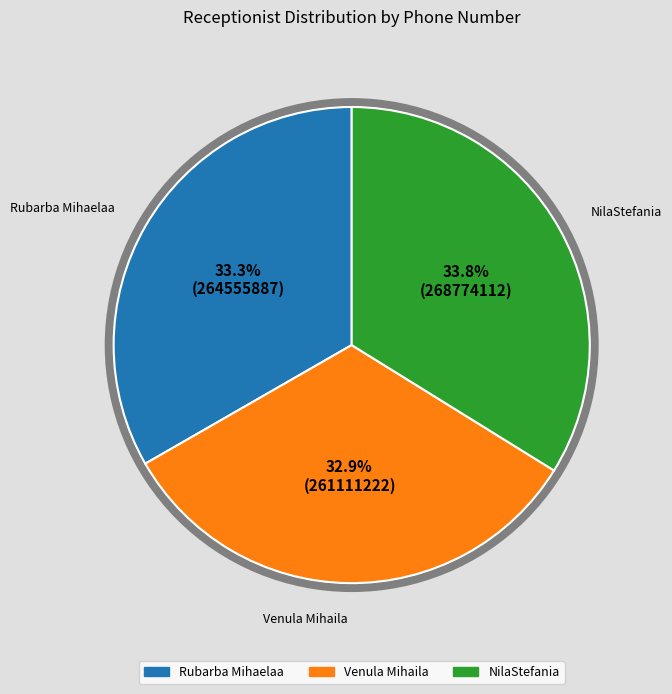

To the nearest percent, what percentage of the pie is NilaStefania?

34%